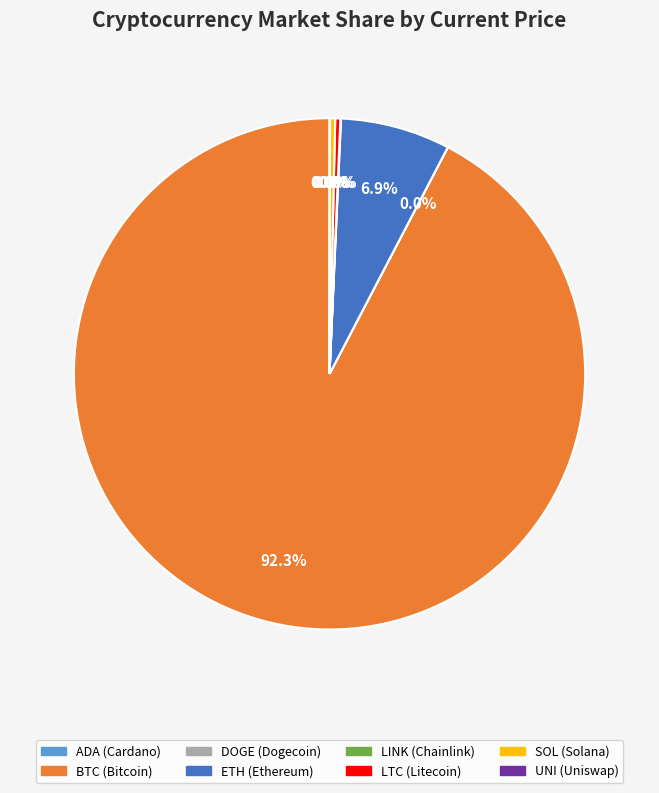

Does any single category account for the majority?

Yes